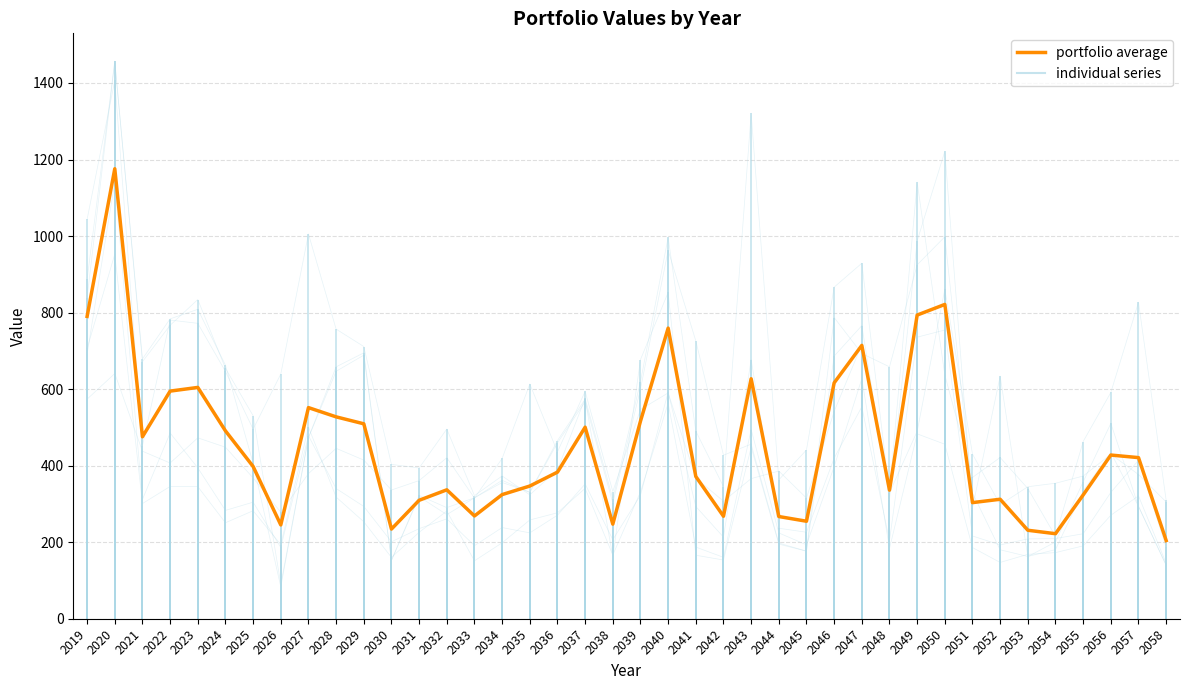

The value of P01 at 2047 is 203.0. True or false?

False